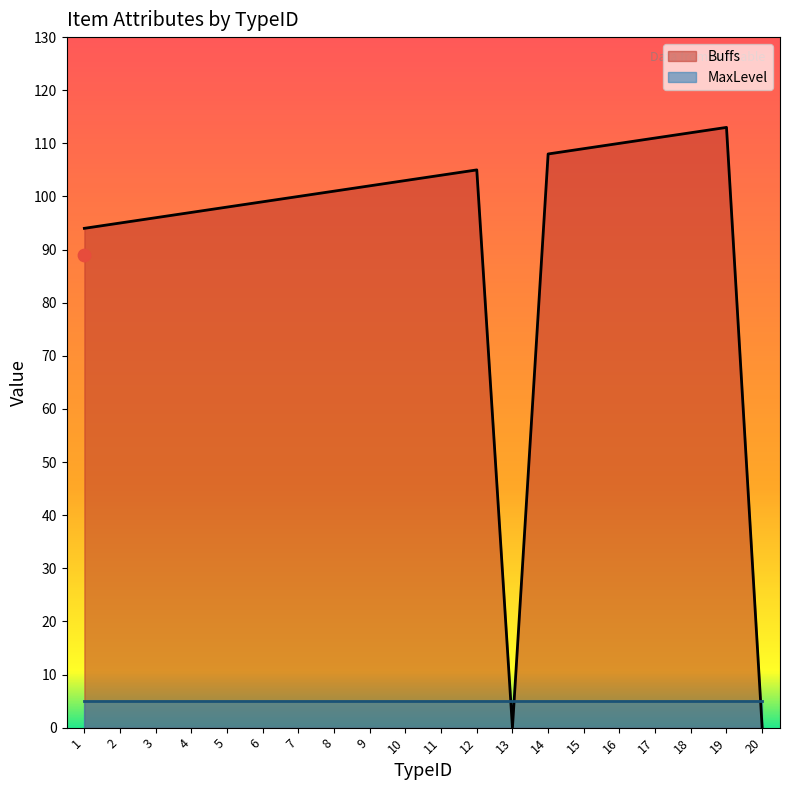

What is the change in value from 11 to 14?

+4